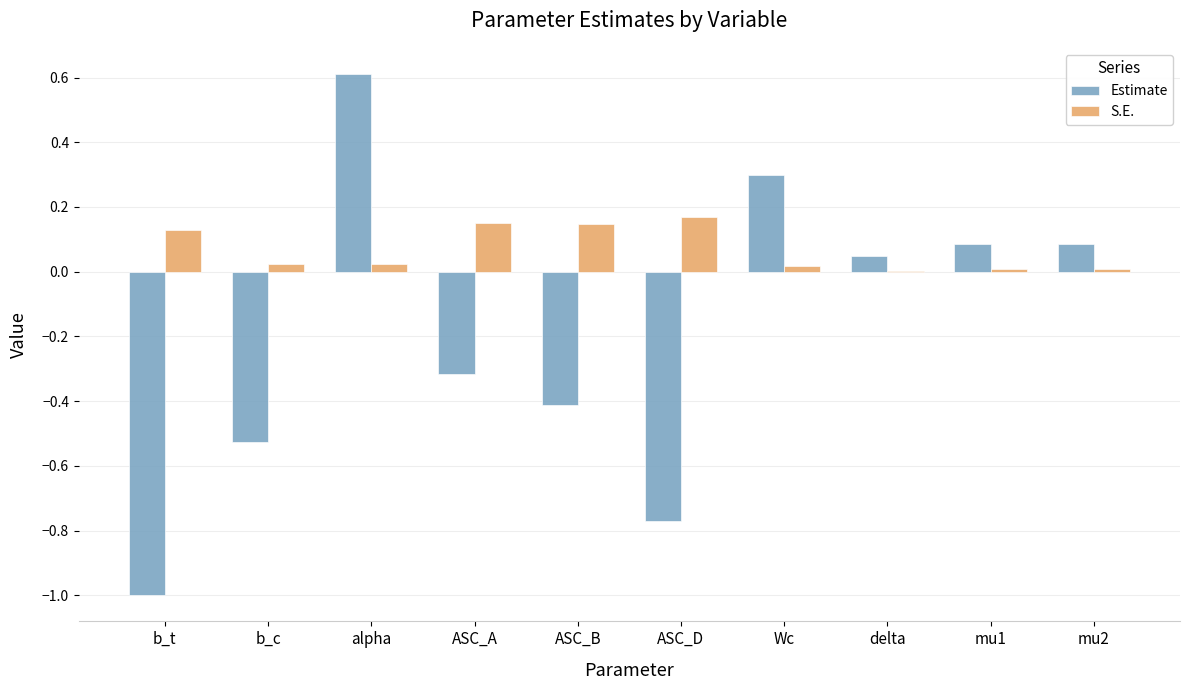

At which category is the sum across all series the highest?

alpha